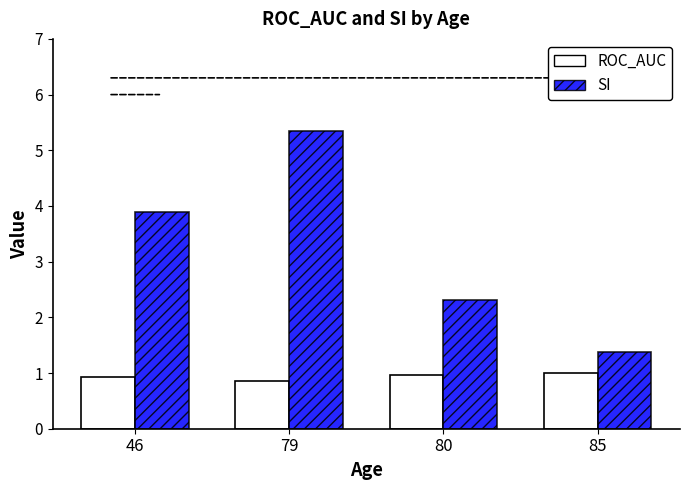

Which series changed the most between 46 and 80?

SI